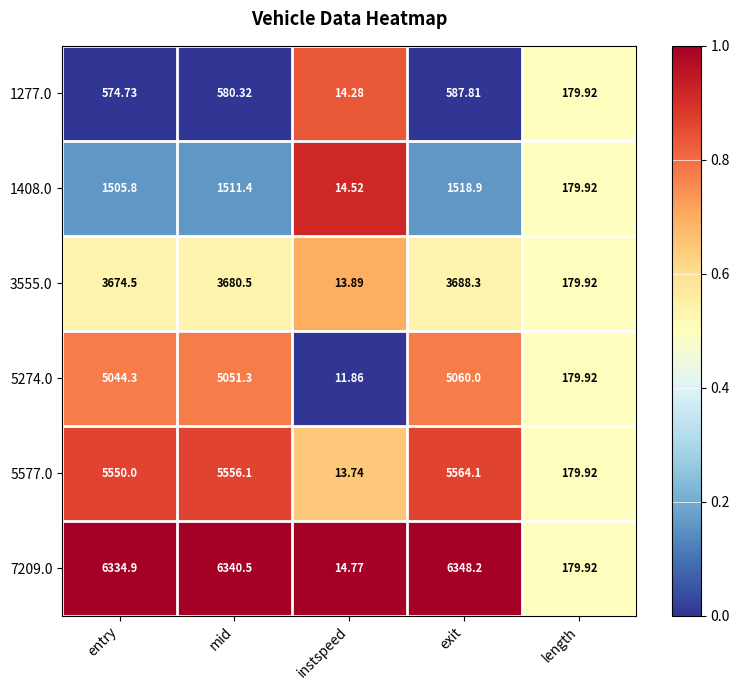

Count the number of categories in the chart.

5